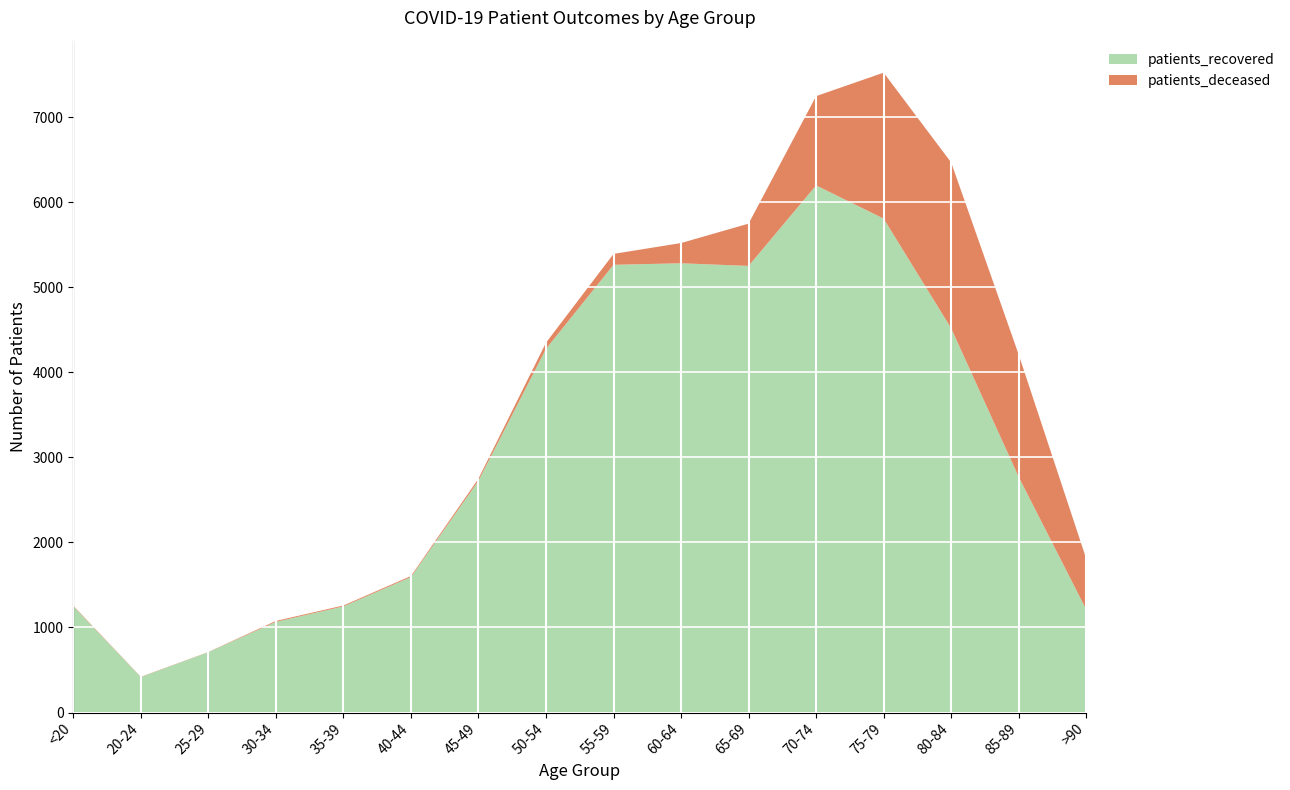

Reading left to right, list all the values displayed in this chart.

patients_recovered: 1249	417	710	1066	1248	1593	2725	4276	5264	5282	5251	6198	5807	4518	2770	1211
patients_deceased: 7	3	2	11	11	12	25	72	128	238	497	1049	1716	1949	1438	598